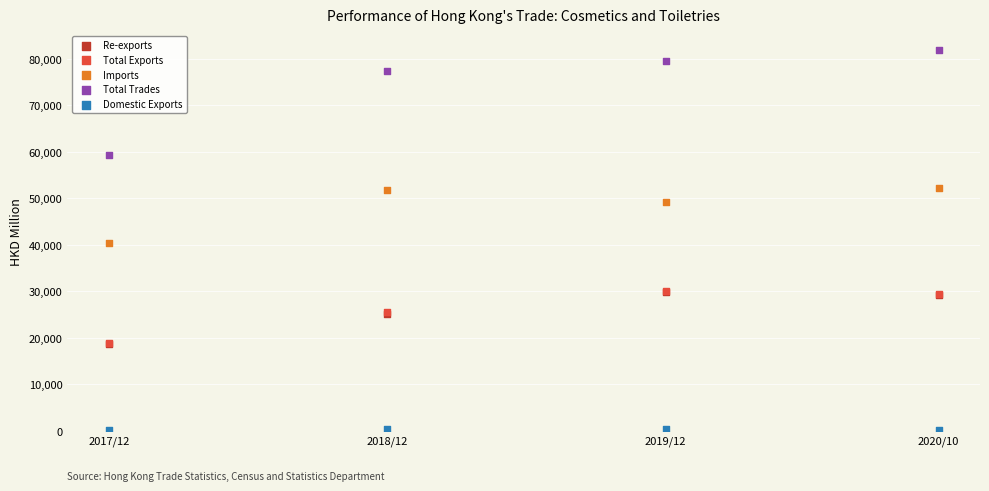

Which series reaches the minimum Y coordinate?

Domestic Exports